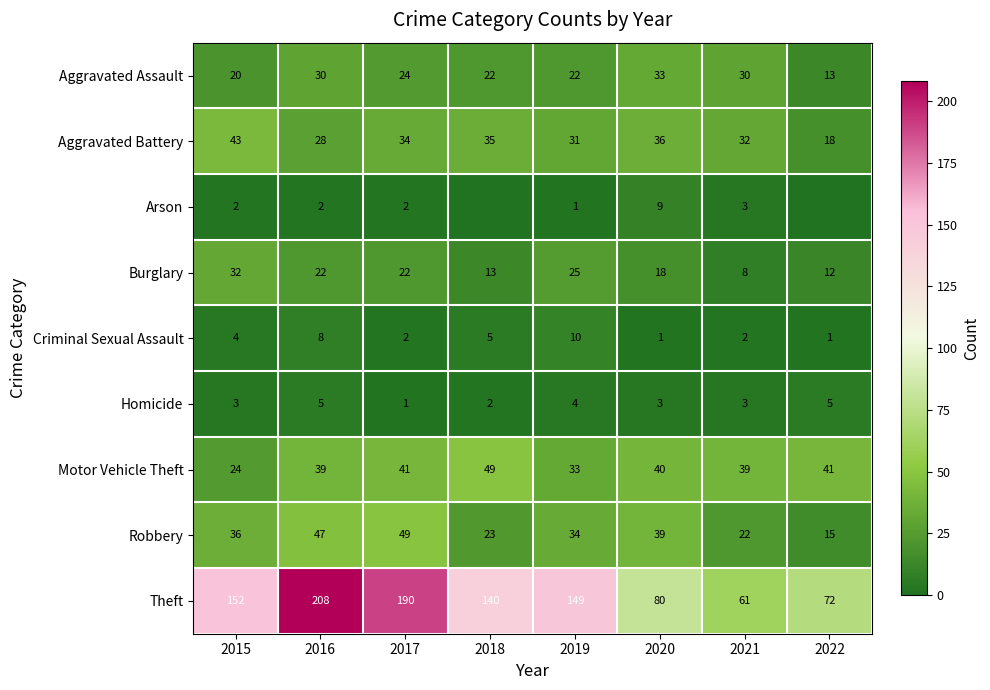

What is the greatest value displayed?

208